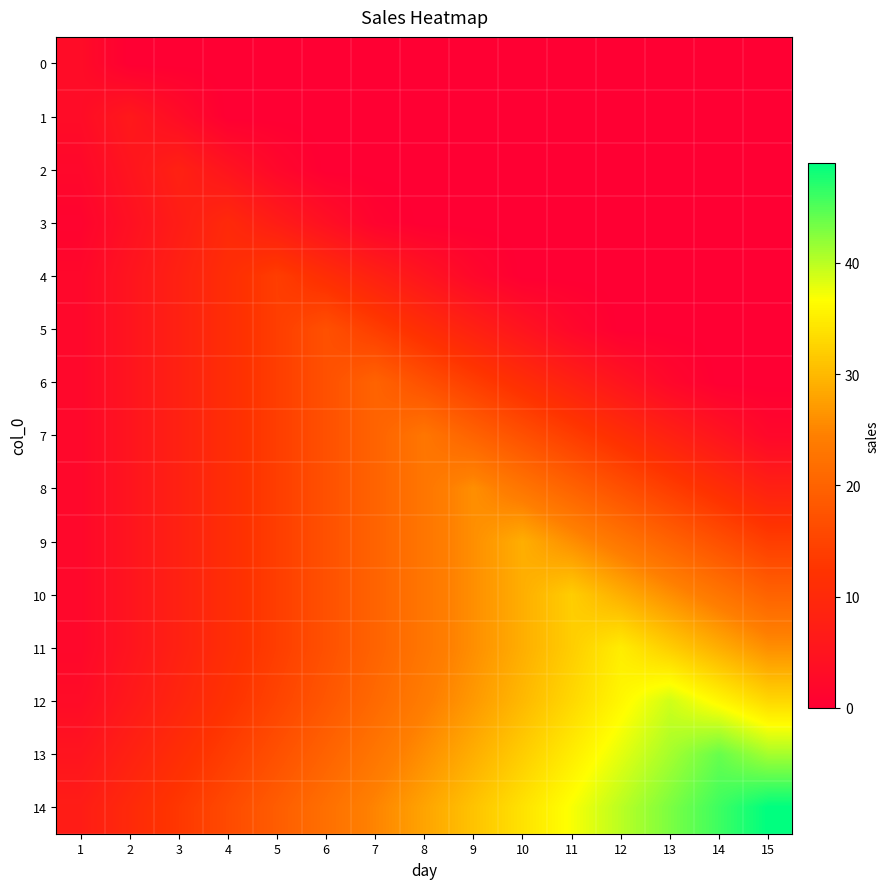

Reading right to left, extract all data points from this chart.

0: 15=0	14=0	13=0	12=0	11=0	10=0	9=0	8=0	7=0	6=0	5=0	4=0	3=0	2=0	1=3
1: 15=0	14=0	13=0	12=0	11=0	10=0	9=0	8=0	7=0	6=0	5=0	4=0	3=3	2=6	1=3
2: 15=0	14=0	13=0	12=0	11=0	10=0	9=0	8=0	7=0	6=0	5=2	4=5	3=8	2=5	1=2
3: 15=0	14=0	13=0	12=0	11=0	10=0	9=0	8=0	7=1	6=4	5=7	4=10	3=7	2=4	1=1
4: 15=0	14=0	13=0	12=0	11=0	10=0	9=2	8=5	7=8	6=11	5=14	4=11	3=8	2=5	1=2
5: 15=0	14=0	13=0	12=0	11=2	10=5	9=8	8=11	7=14	6=17	5=14	4=11	3=8	2=5	1=2
6: 15=0	14=0	13=2	12=5	11=8	10=11	9=14	8=17	7=20	6=17	5=14	4=11	3=8	2=5	1=2
7: 15=2	14=5	13=8	12=11	11=14	10=17	9=20	8=23	7=20	6=17	5=14	4=11	3=8	2=5	1=2
8: 15=8	14=11	13=14	12=17	11=20	10=23	9=26	8=23	7=20	6=17	5=14	4=11	3=8	2=5	1=2
9: 15=14	14=17	13=20	12=23	11=26	10=29	9=26	8=23	7=20	6=17	5=14	4=11	3=8	2=5	1=2
10: 15=20	14=23	13=26	12=29	11=32	10=29	9=26	8=23	7=20	6=17	5=14	4=11	3=8	2=5	1=2
11: 15=26	14=29	13=32	12=35	11=32	10=29	9=26	8=23	7=20	6=17	5=14	4=11	3=8	2=5	1=2
12: 15=33	14=36	13=39	12=36	11=33	10=30	9=27	8=24	7=21	6=18	5=15	4=12	3=9	2=6	1=3
13: 15=41	14=44	13=41	12=38	11=35	10=32	9=29	8=26	7=23	6=20	5=17	4=14	3=11	2=8	1=5
14: 15=49	14=46	13=43	12=40	11=37	10=34	9=31	8=28	7=25	6=22	5=19	4=16	3=13	2=10	1=7